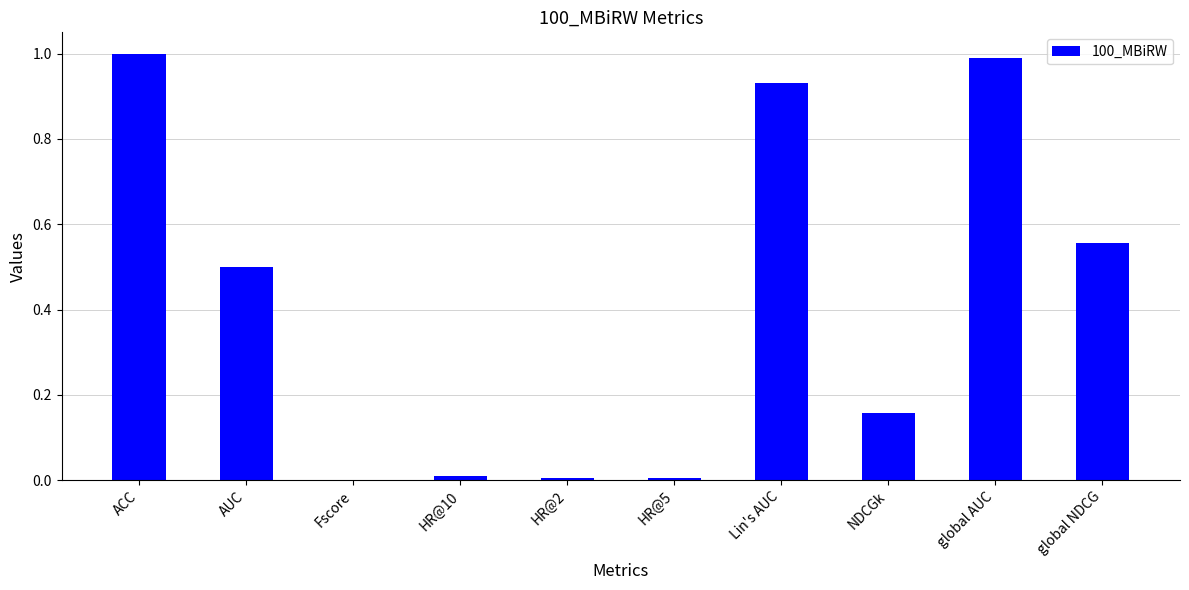

True or false: the data shows 1.0 at ACC.

True